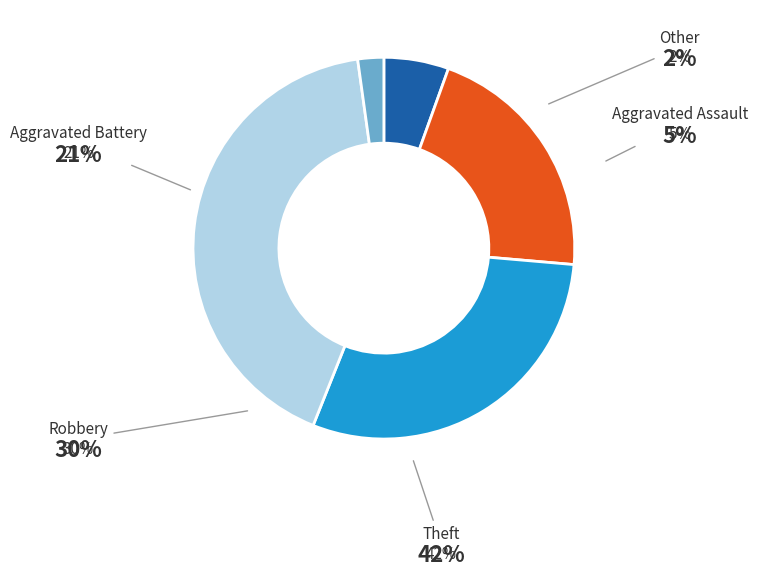

How many segments does this pie chart have?

5